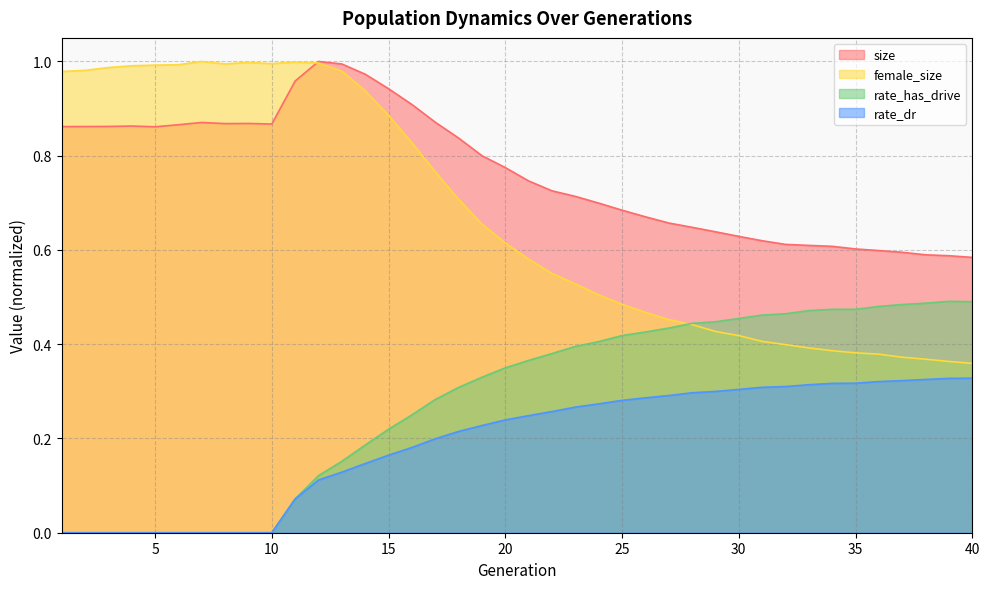

What are all the series names shown in the legend?

size, female_size, rate_has_drive, rate_dr